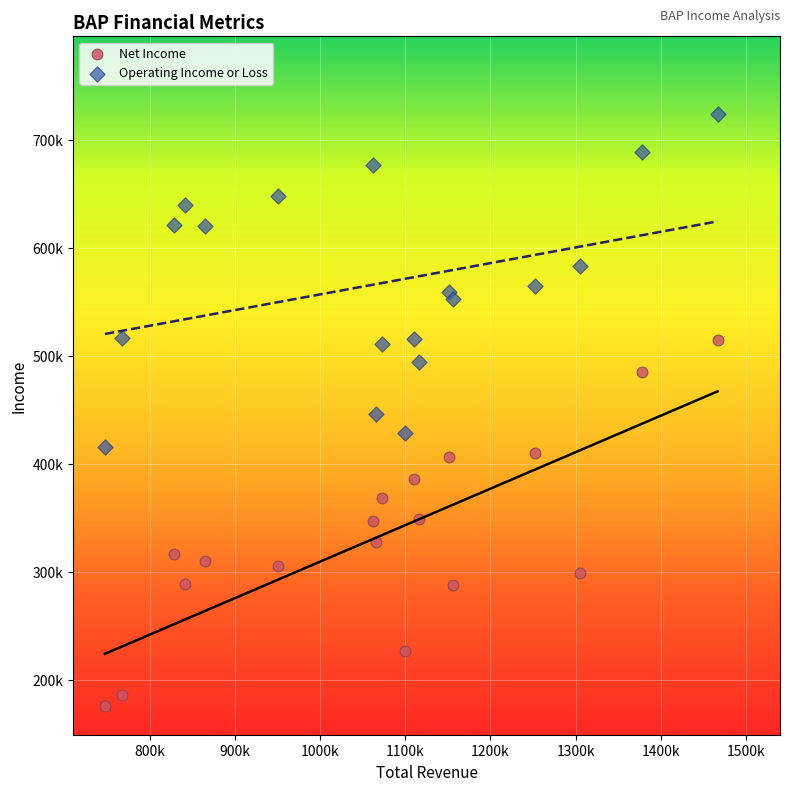

Which series has the widest spread of Y values?

Net Income